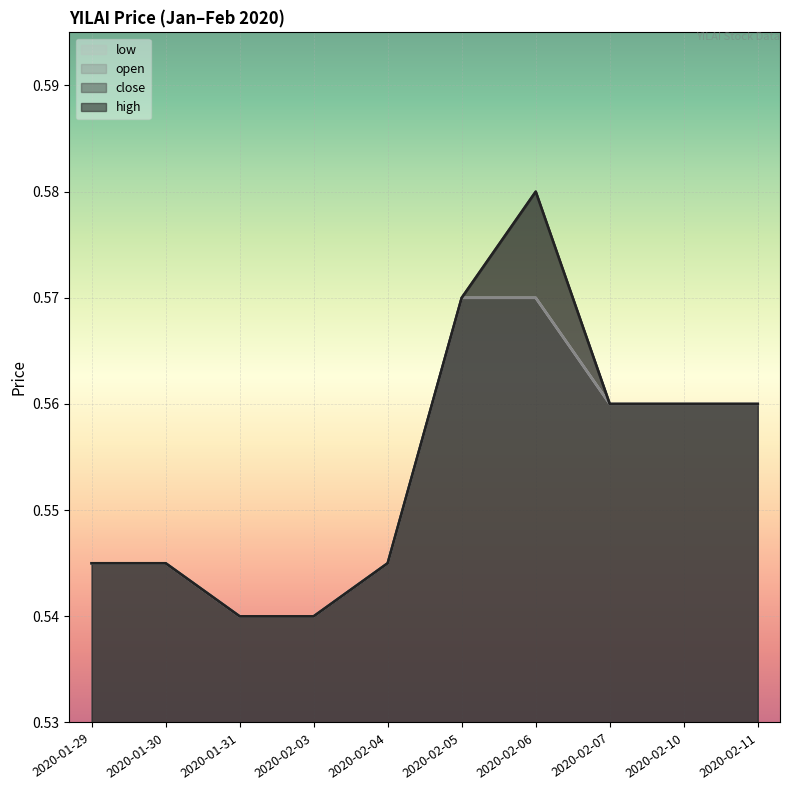

At which category is the sum across all series the highest?

2020-02-06